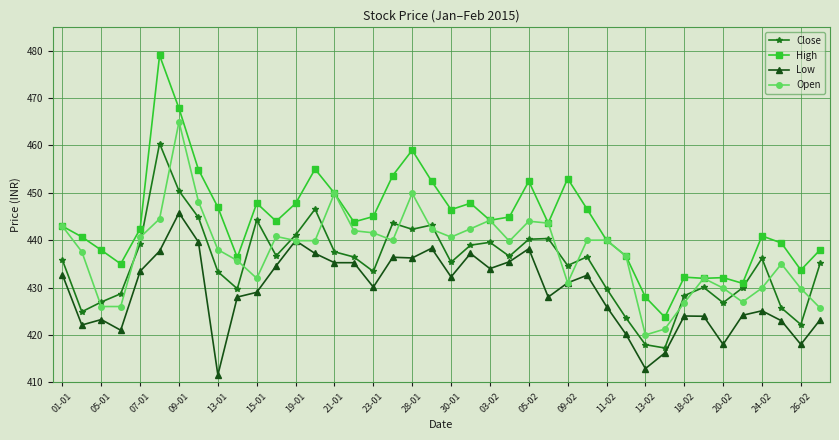

List the series in order of their overall mean, lowest first.

Low, Close, Open, High